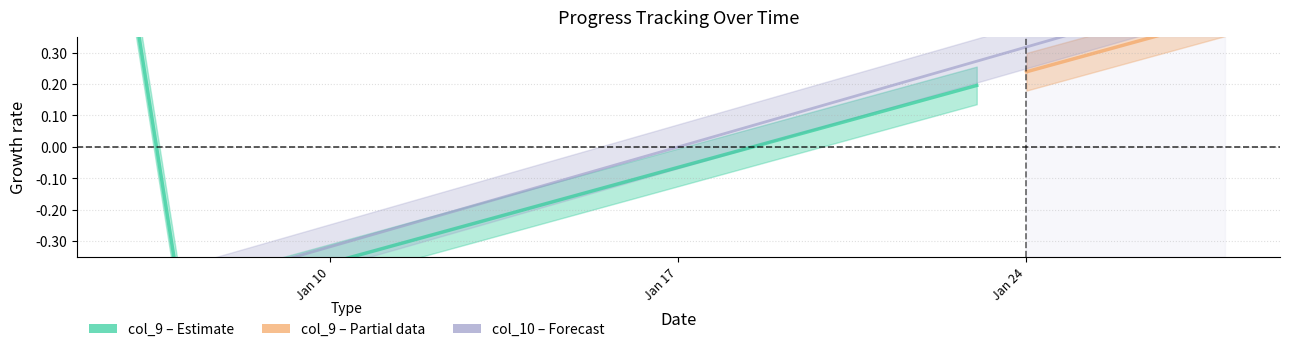

What is the value of the 19th point from the left?

0.3